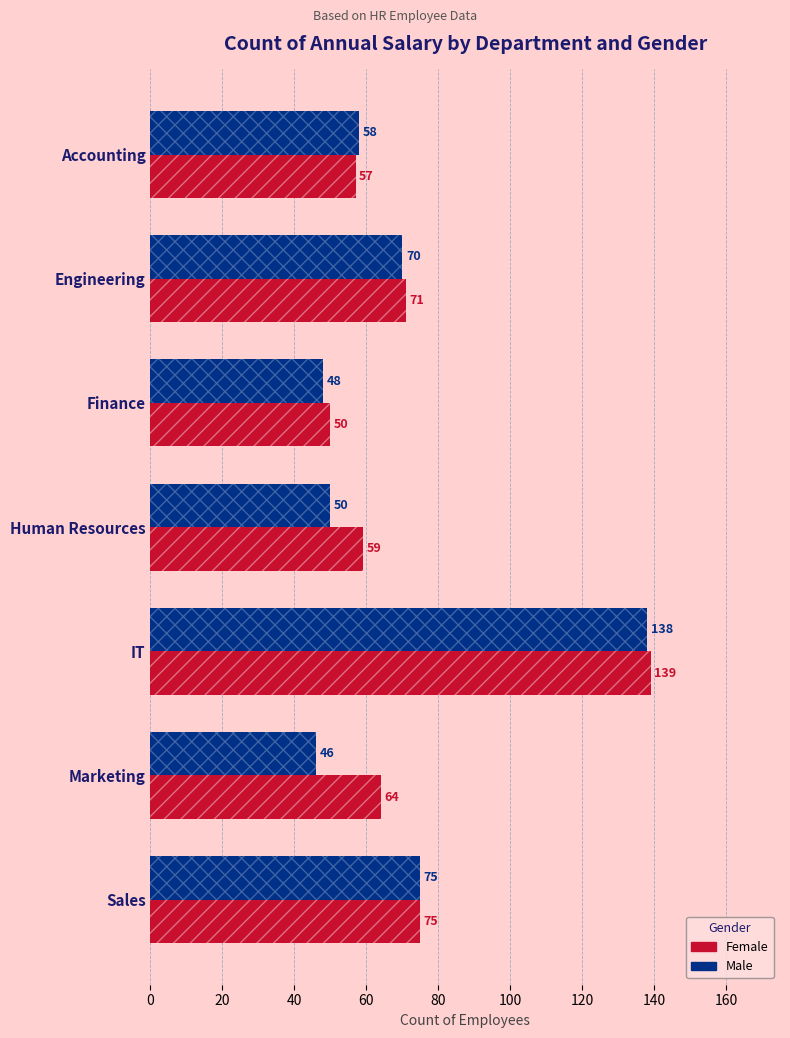

What is the difference between the maximum and minimum values in the Female series?

89